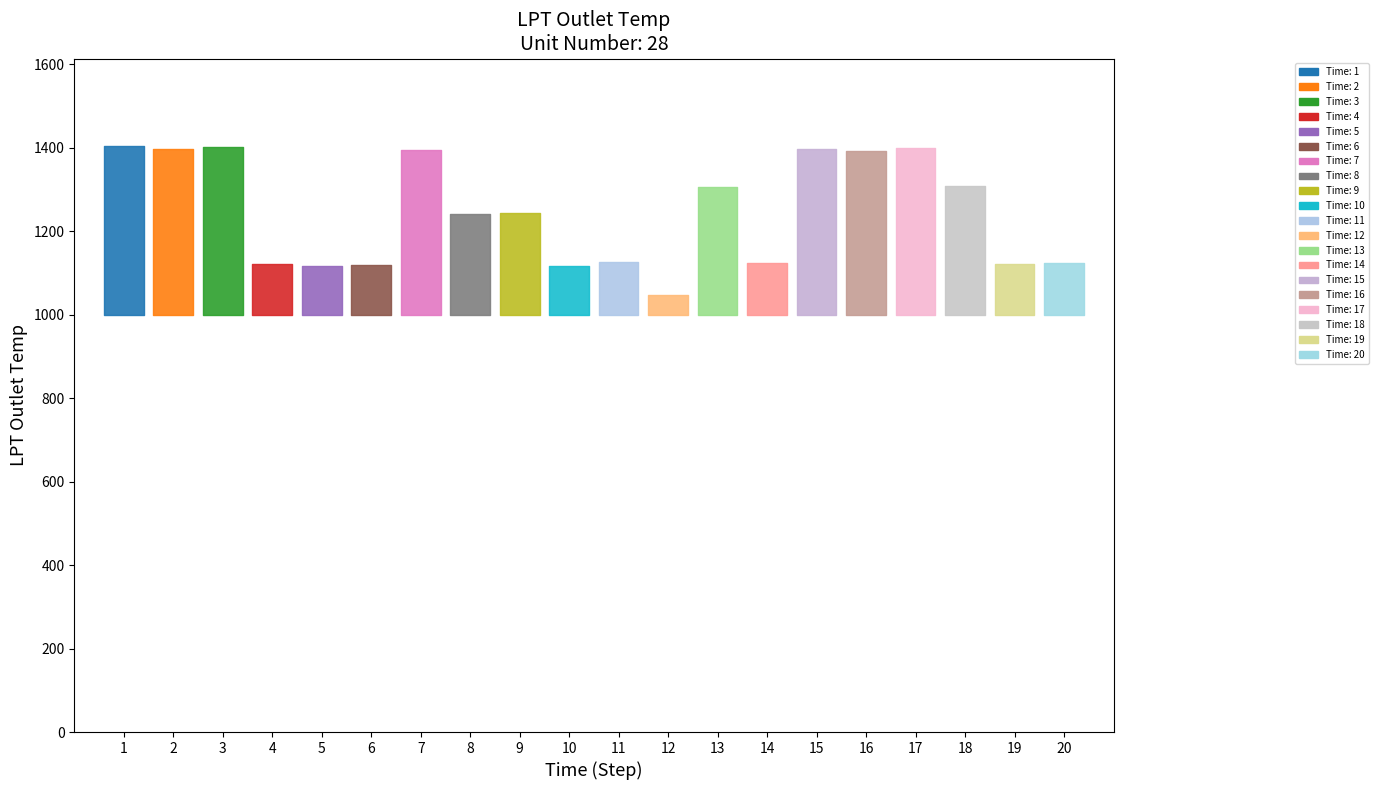

At which label is the value closest to 1225?

8